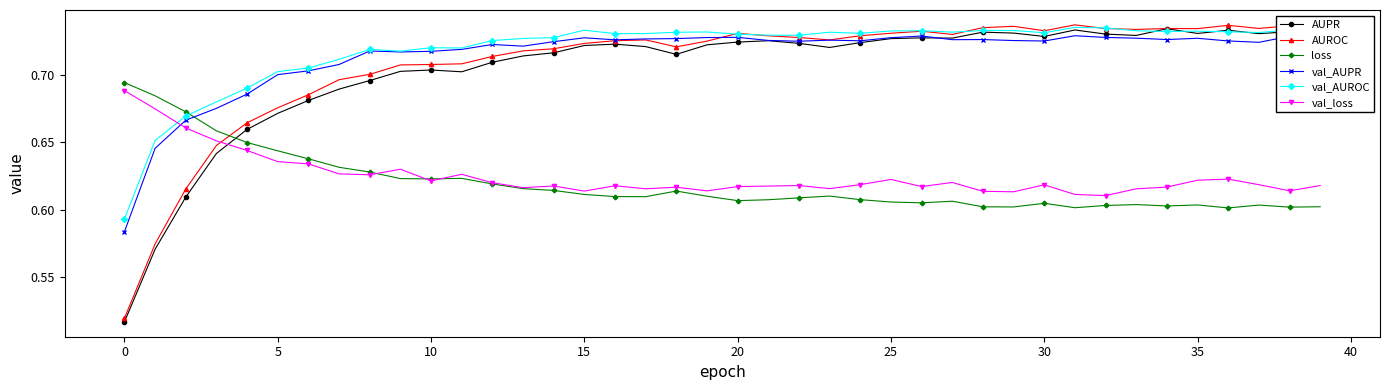

Count the loss values in the range 0 to 1.

40